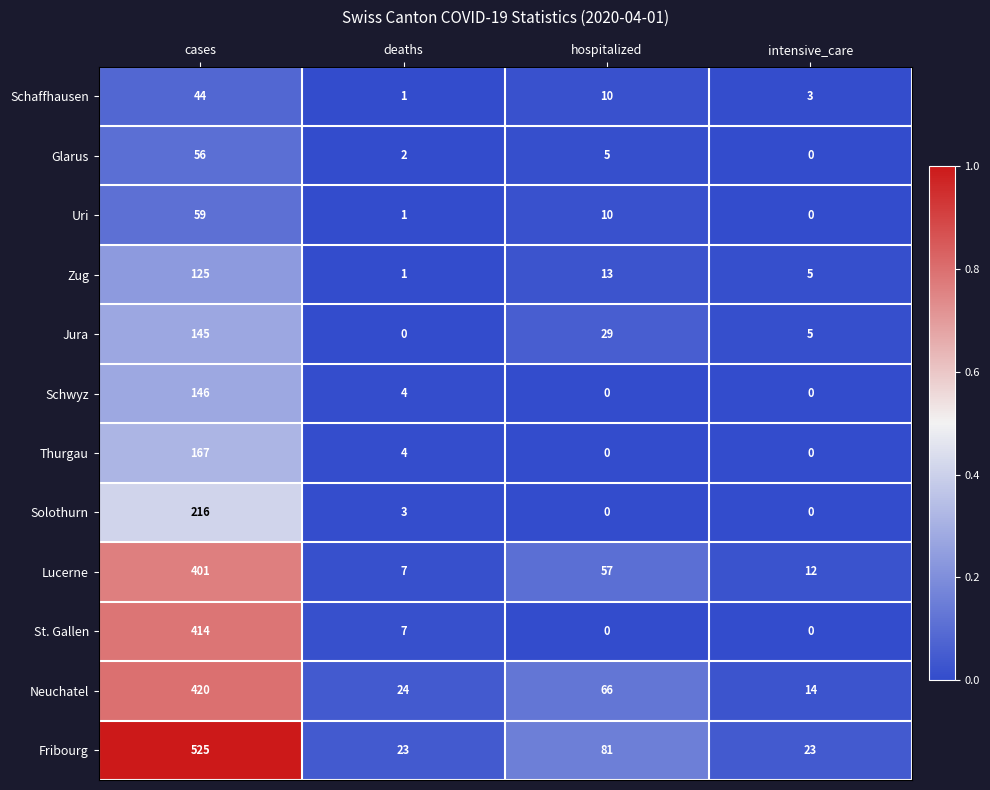

What is the sum of all Fribourg values?

652